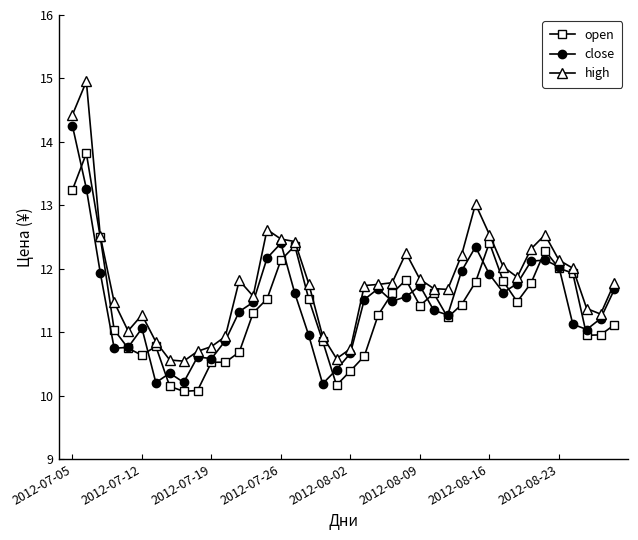

What is the difference between the second highest and minimum values in the close series?

3.1